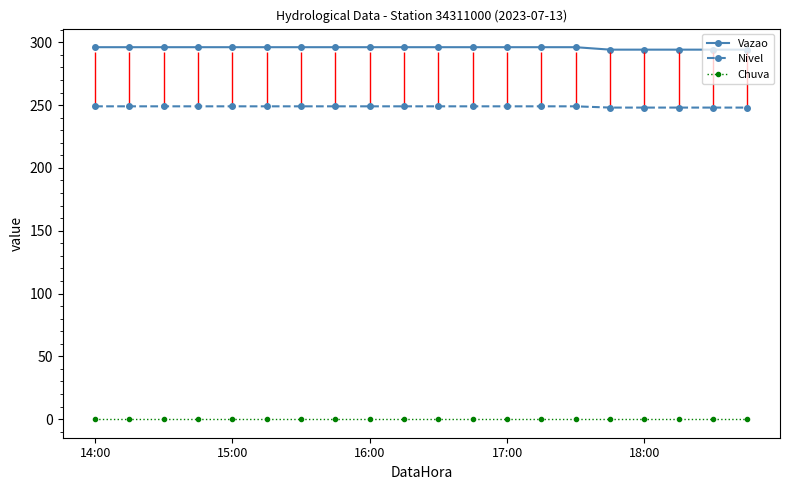

True or false: Chuva and Vazao intersect in this chart.

False